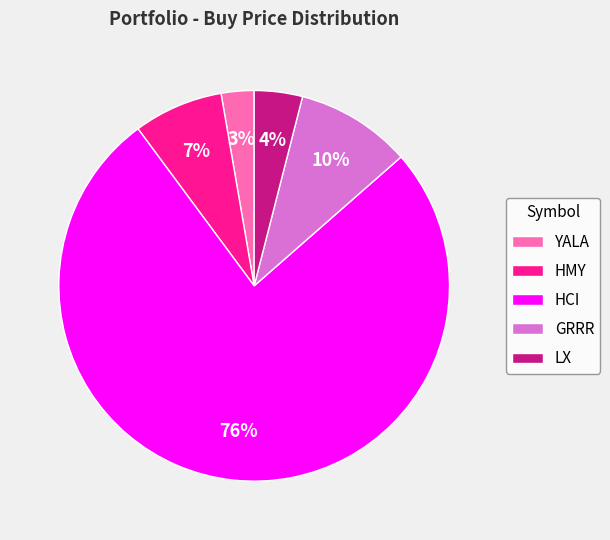

To the nearest percent, what is the average slice percentage?

20%